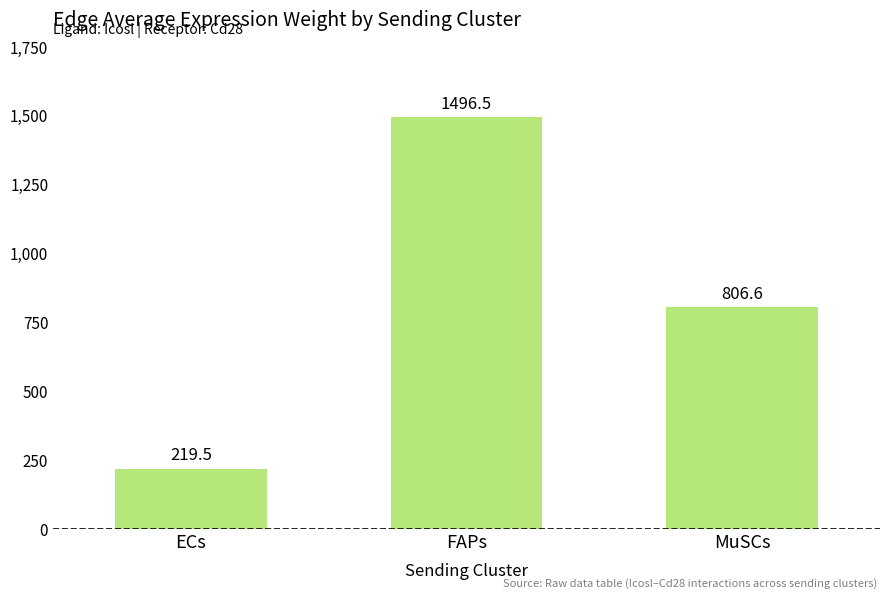

What is the minimum value shown in the chart?

219.5